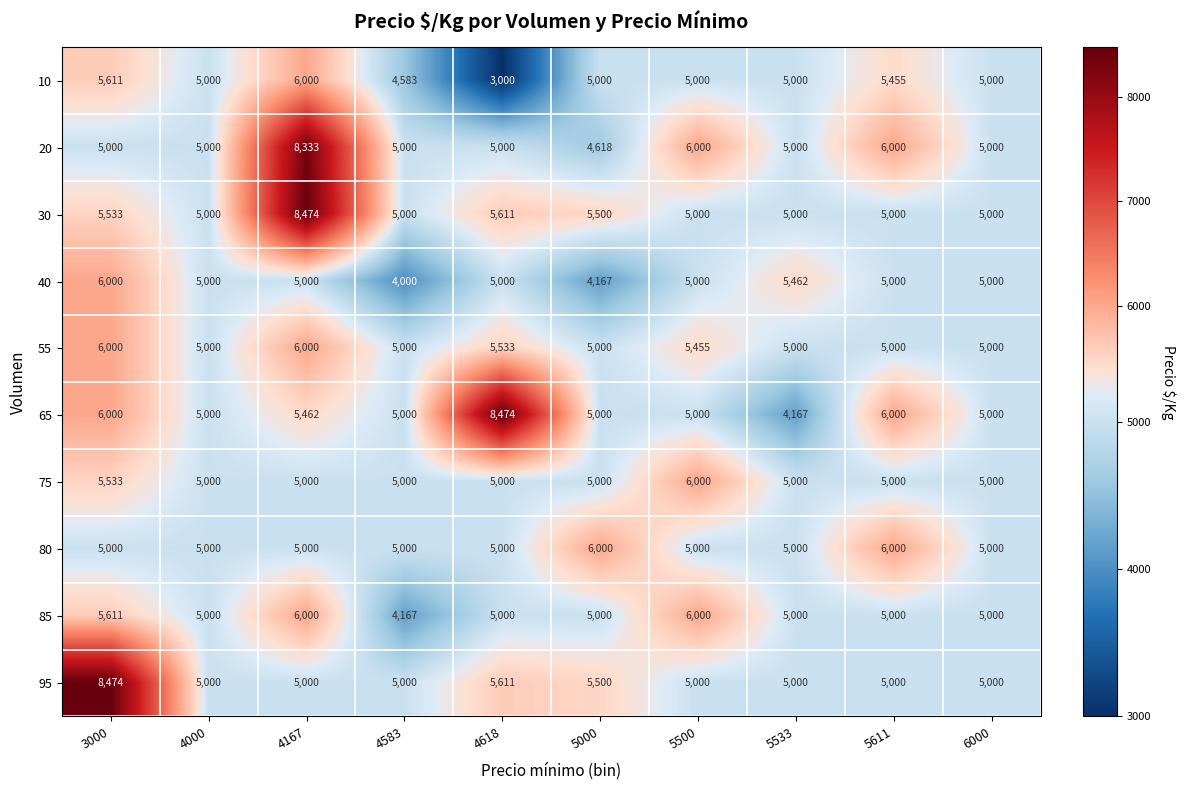

Which series has the largest total across all categories?

30